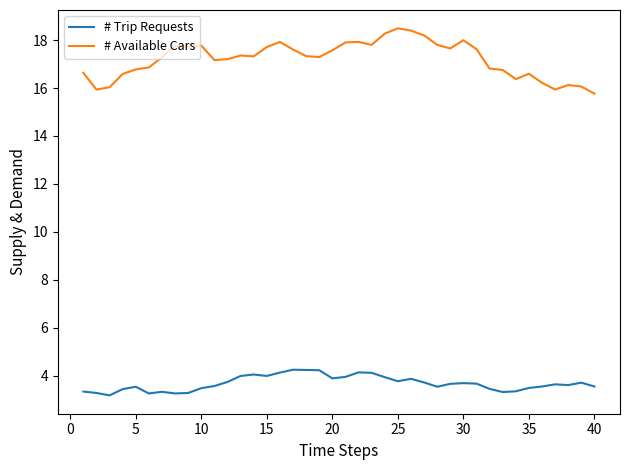

True or false: # Trip Requests and # Available Cars cross at least once.

False